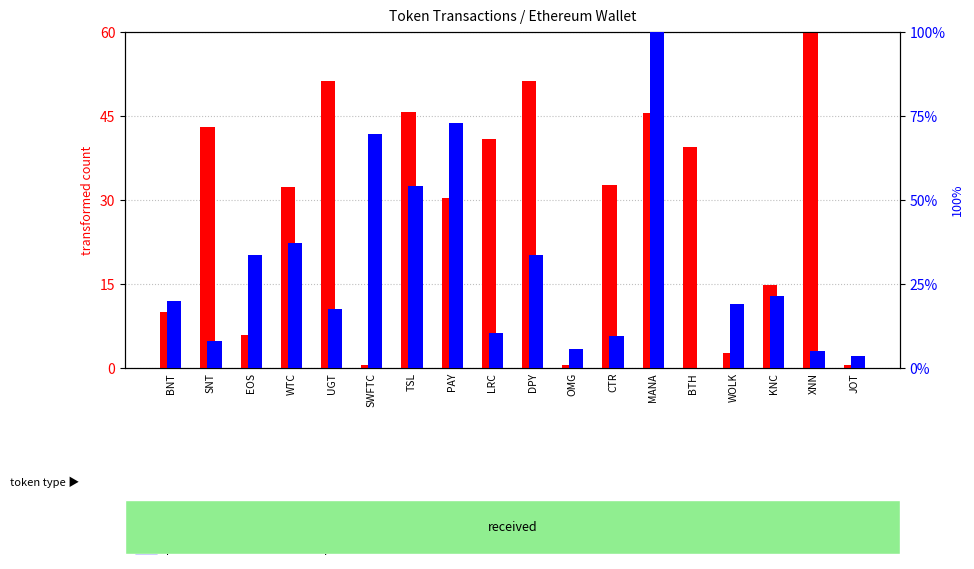

Is the value of transformed count at MANA greater than the value of percentile rank within the sample at XNN?

Yes